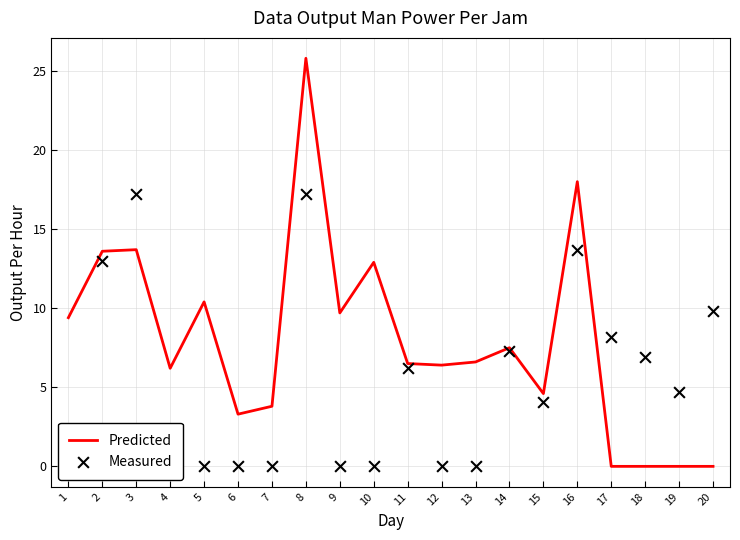

What are all the series names shown in the legend?

Predicted, Measured